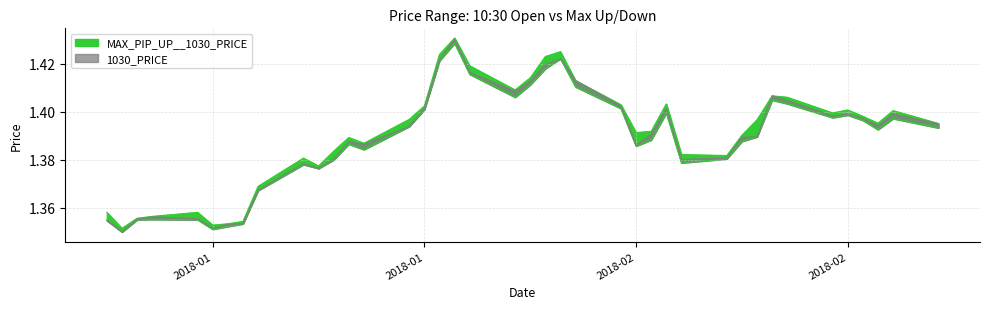

What is the label of the 18th point from the right?

2018-02-01